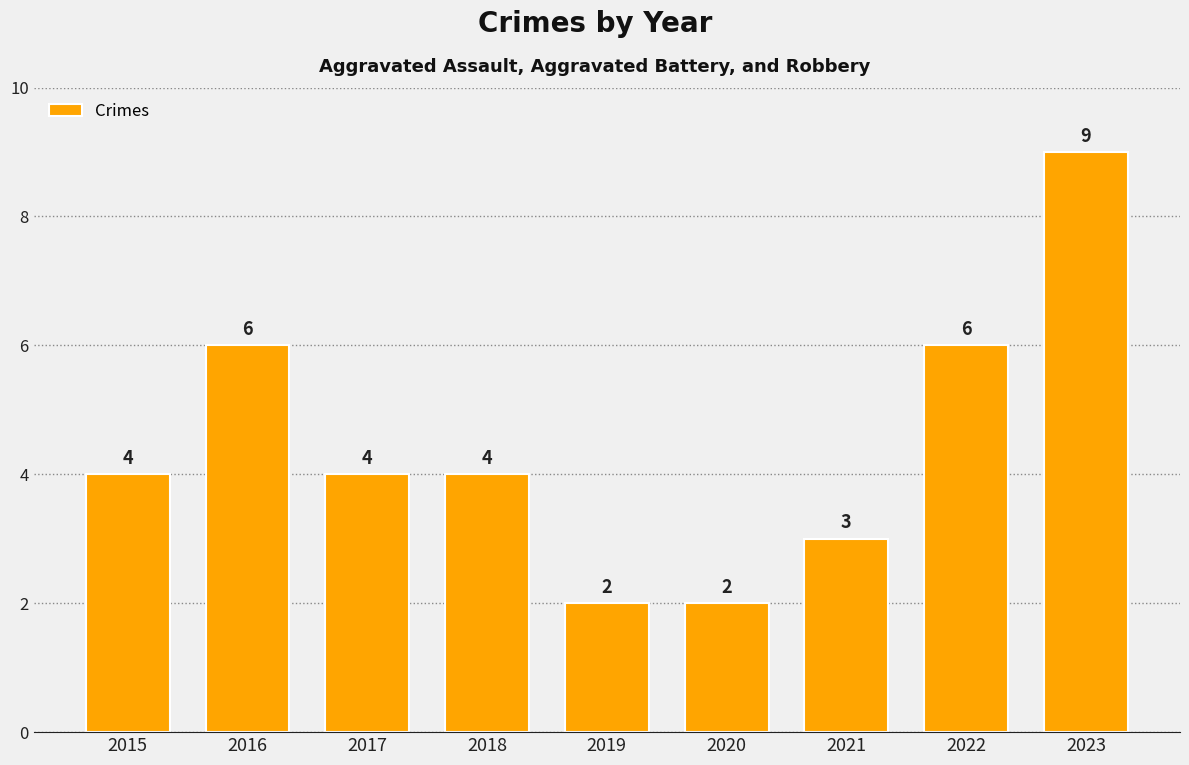

What is the value of the 8th bar from the left?

6